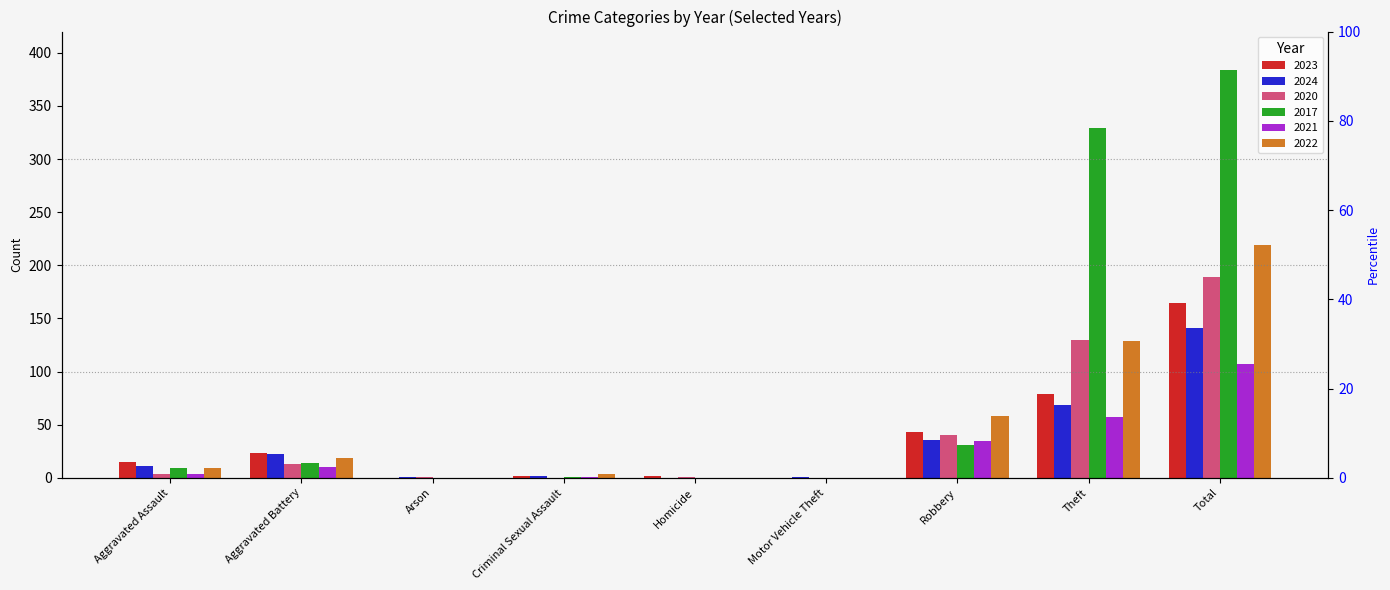

Which category has the highest value in the 2023 series?

Total